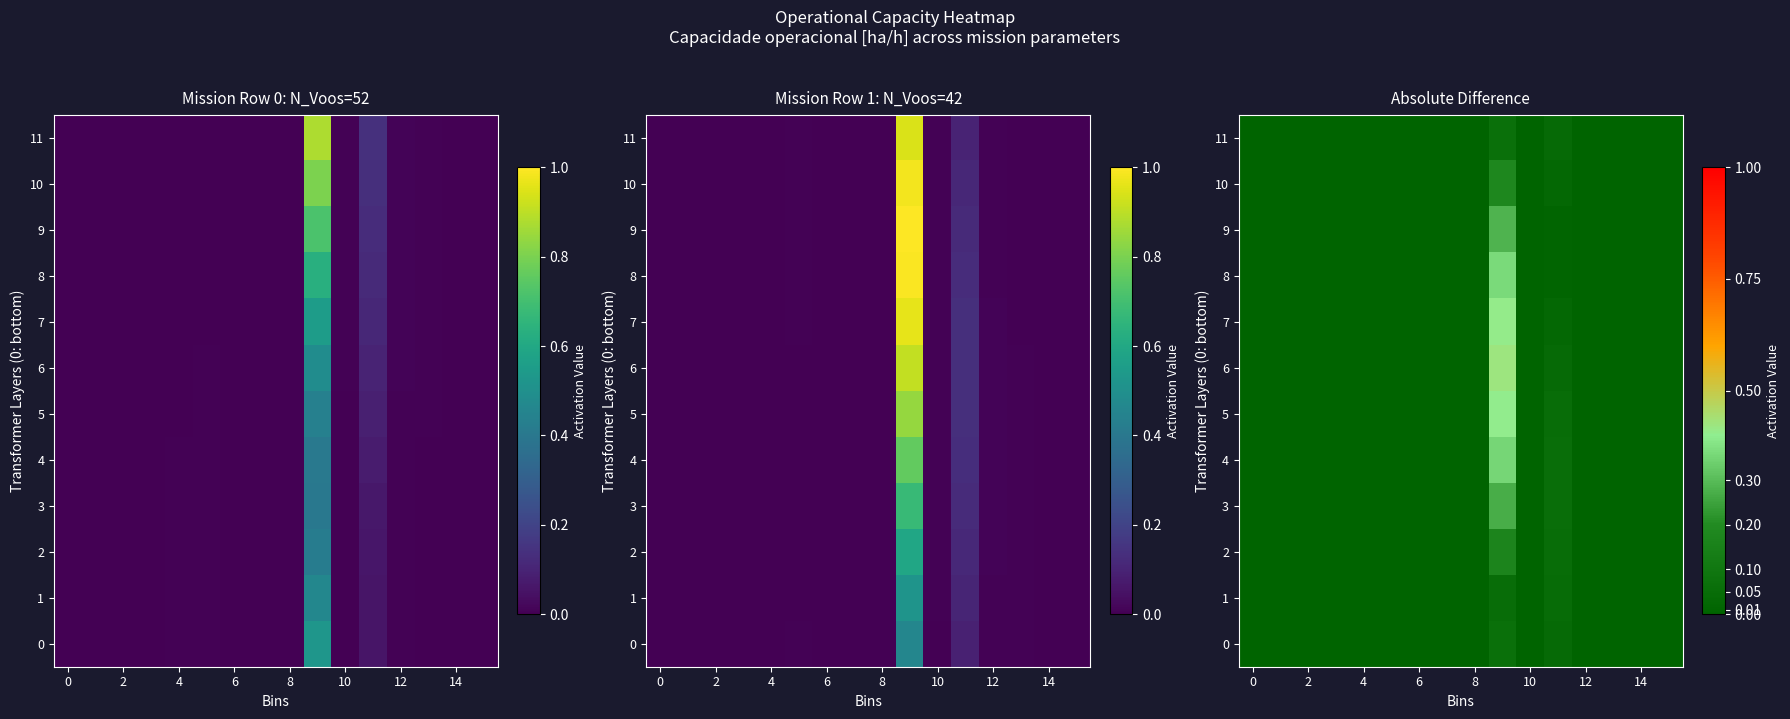

Where is 3 nearest to the value 0?

14